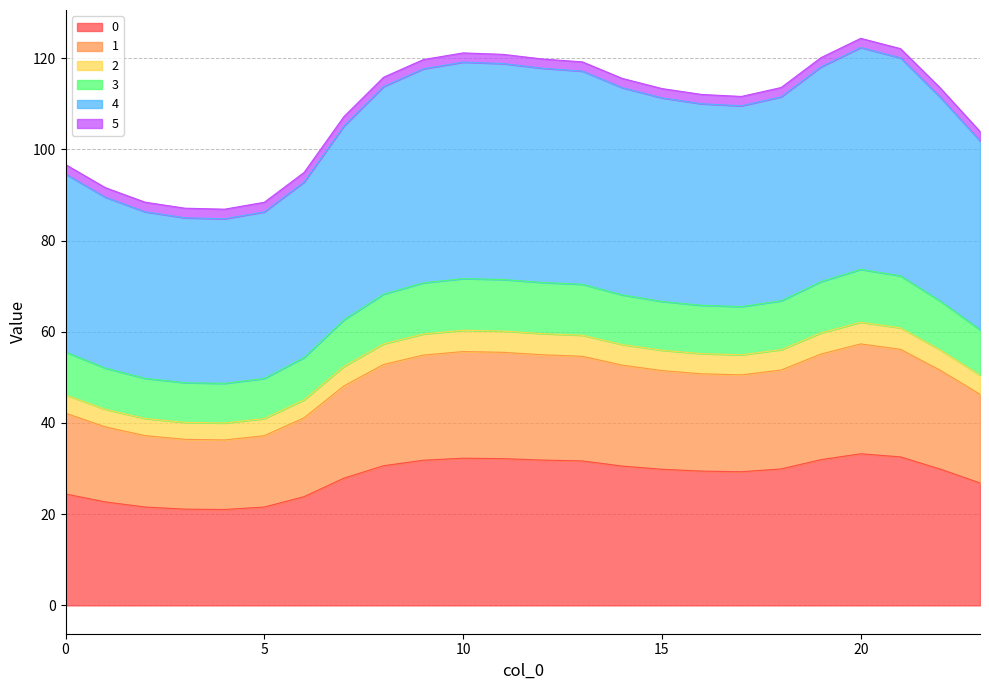

What are all the series names shown in the legend?

0, 1, 2, 3, 4, 5